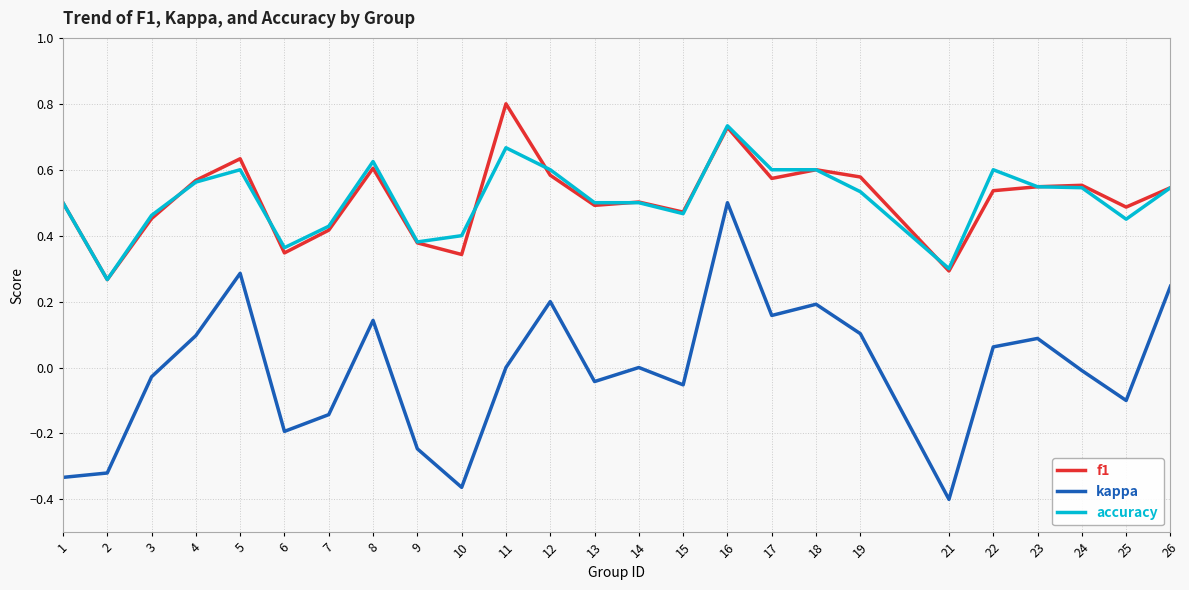

Does the chart display data point markers on the line(s)?

No